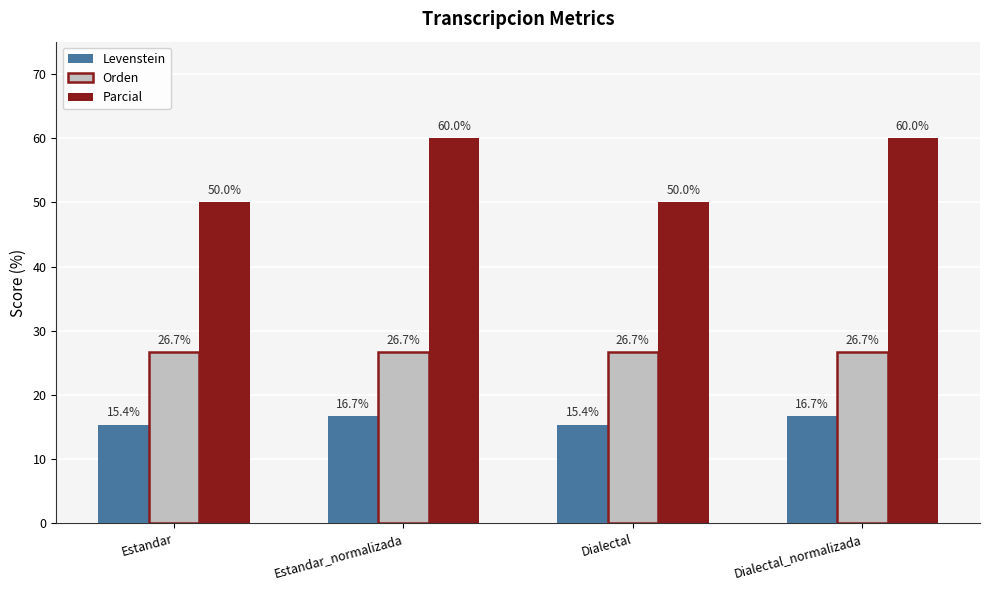

What is the label of the 1st bar from the right?

Dialectal_normalizada